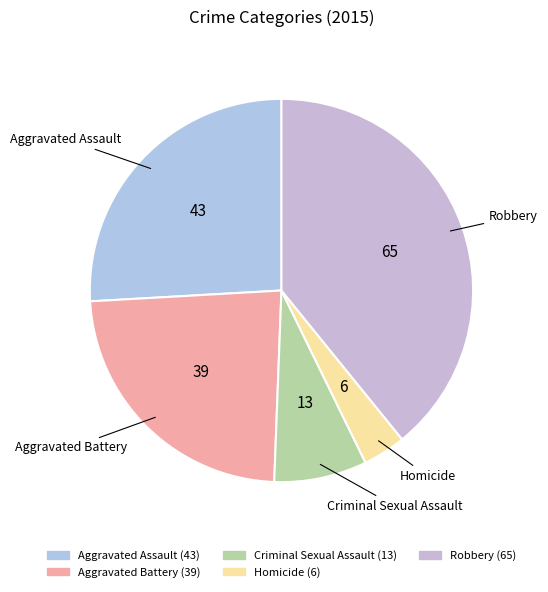

What is the ratio of the value at Homicide to the value at Robbery?

0.1